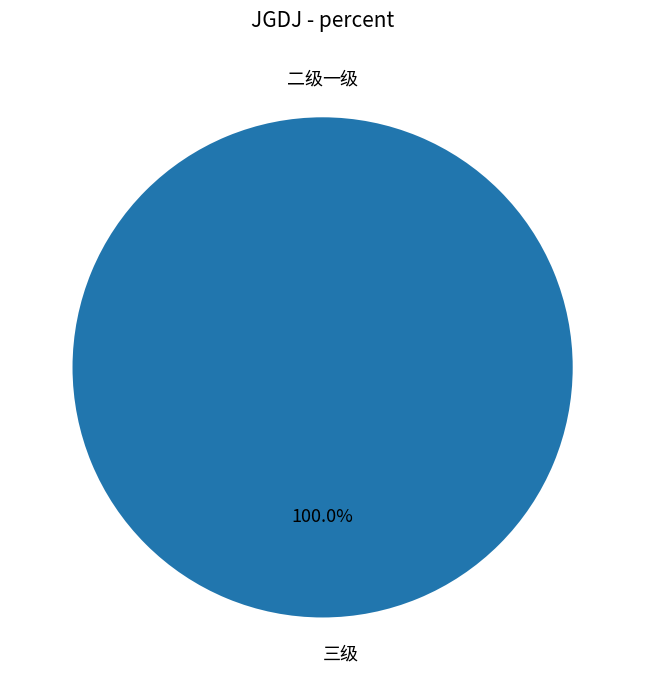

How many slices are in this pie chart?

3